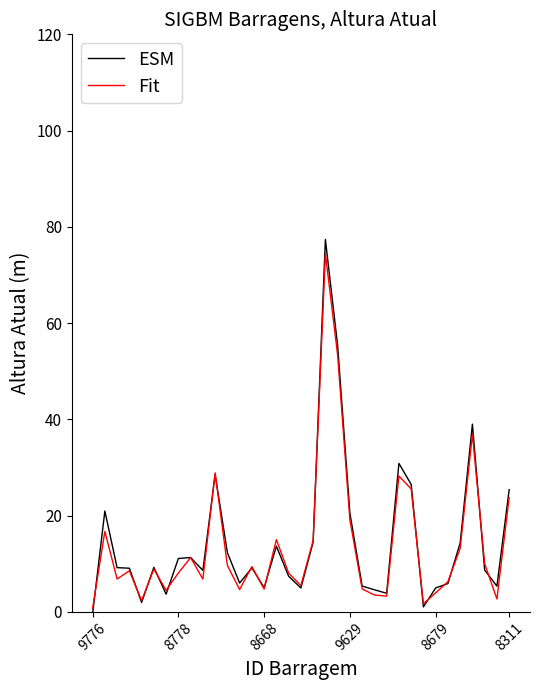

What are all the series names shown in the legend?

ESM, Fit